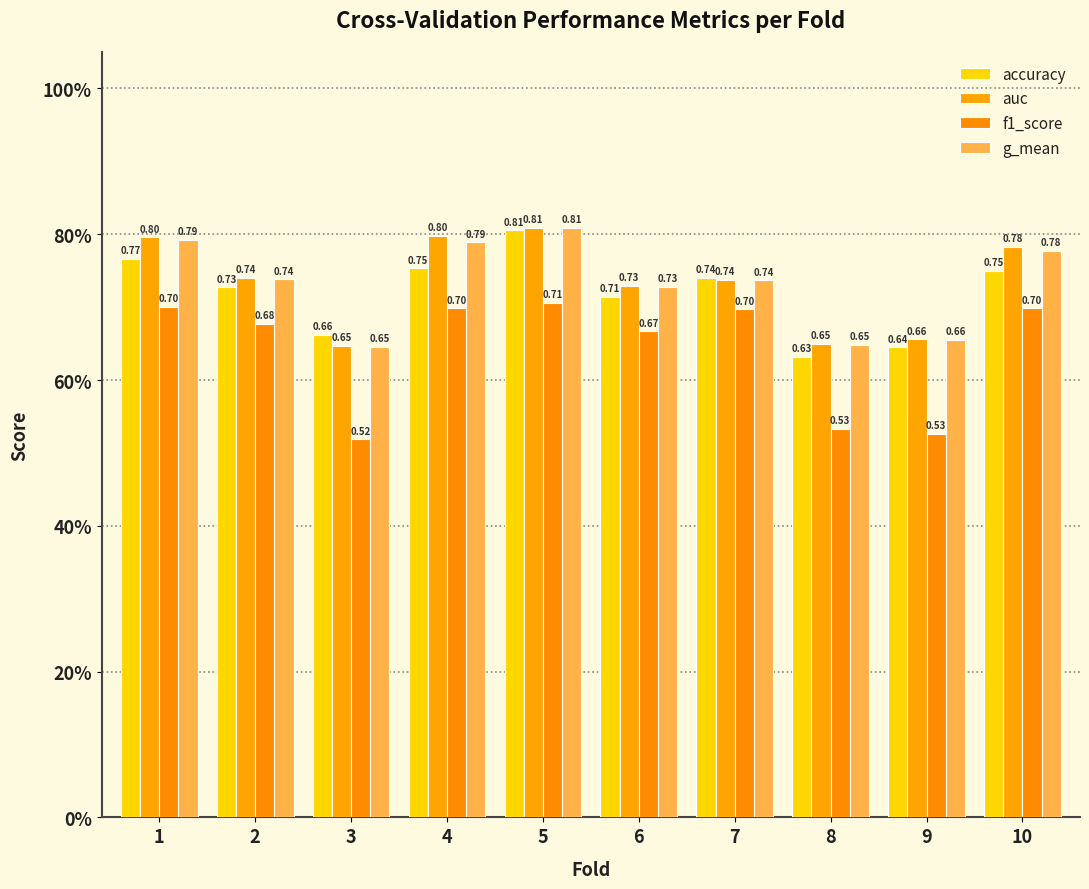

What is the value of the auc bar at the 6th from the left?

0.7